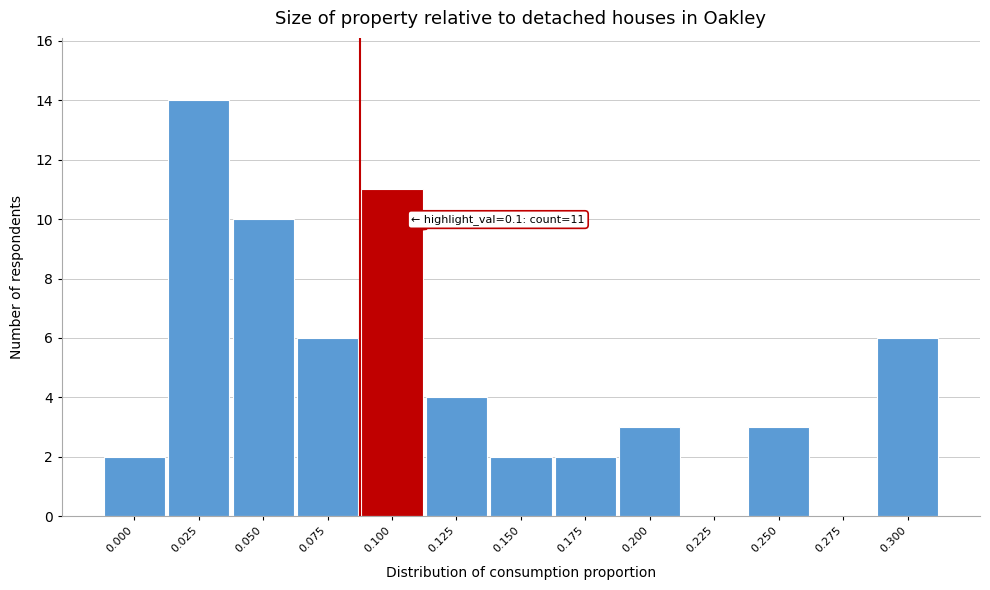

Reading left to right, transcribe all the data shown in this chart.

0.000=2	0.025=14	0.050=10	0.075=6	0.100=11	0.125=4	0.150=2	0.175=2	0.200=3	0.225=0	0.250=3	0.275=0	0.300=6